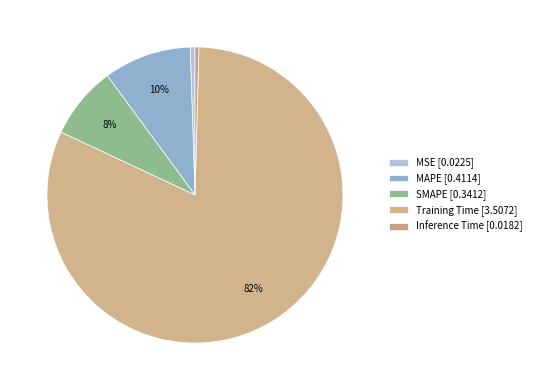

Count the number of slices in the pie.

5